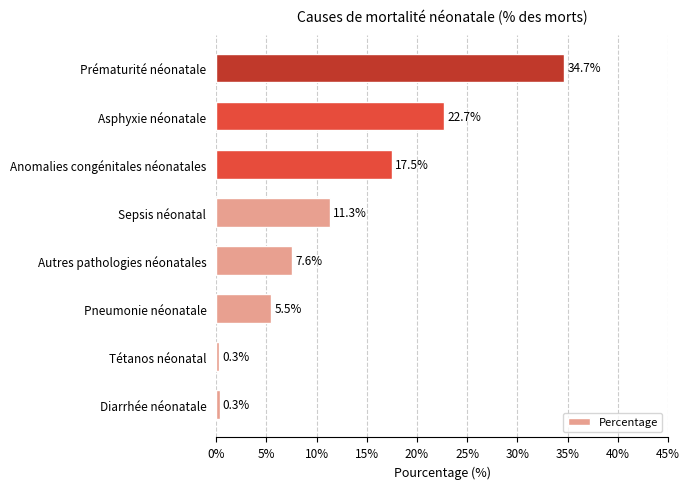

How many bars are there in total?

8